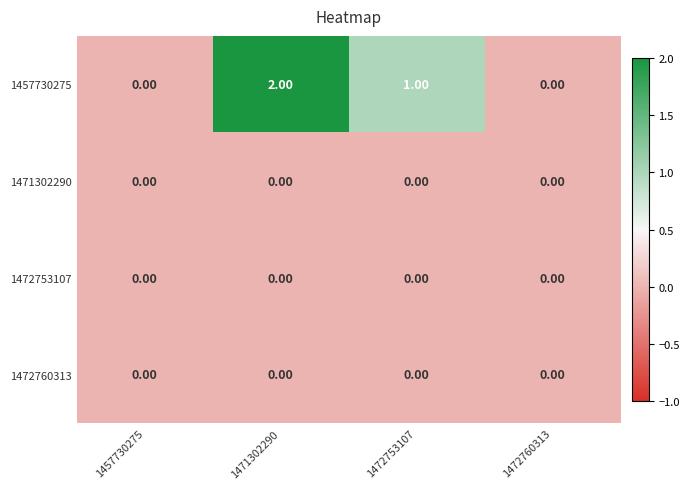

Which series has the widest spread of values?

1457730275